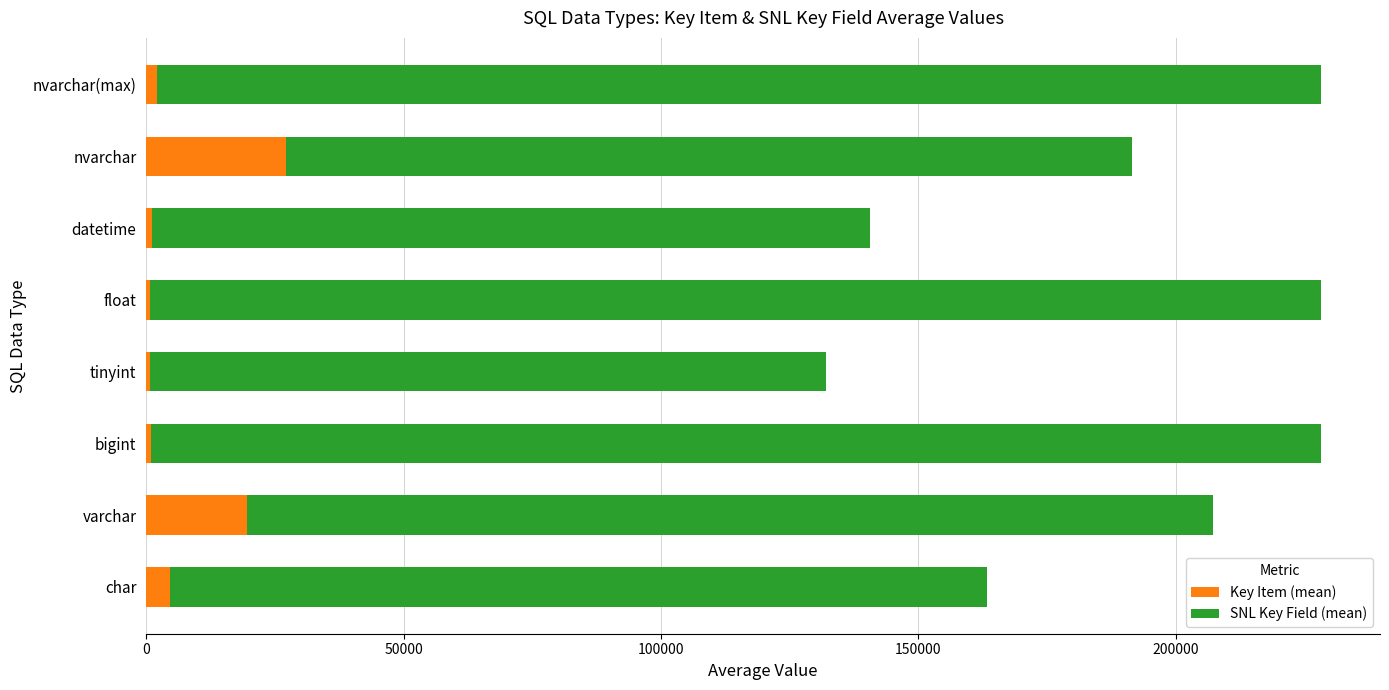

How many data points does each series have?

8